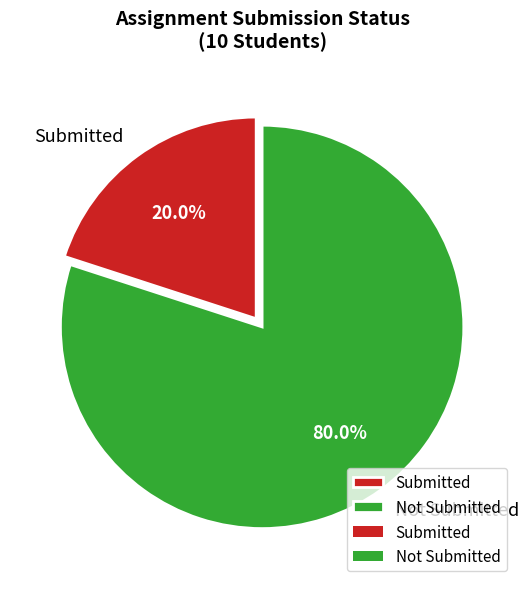

Is there a majority slice in this chart?

Yes